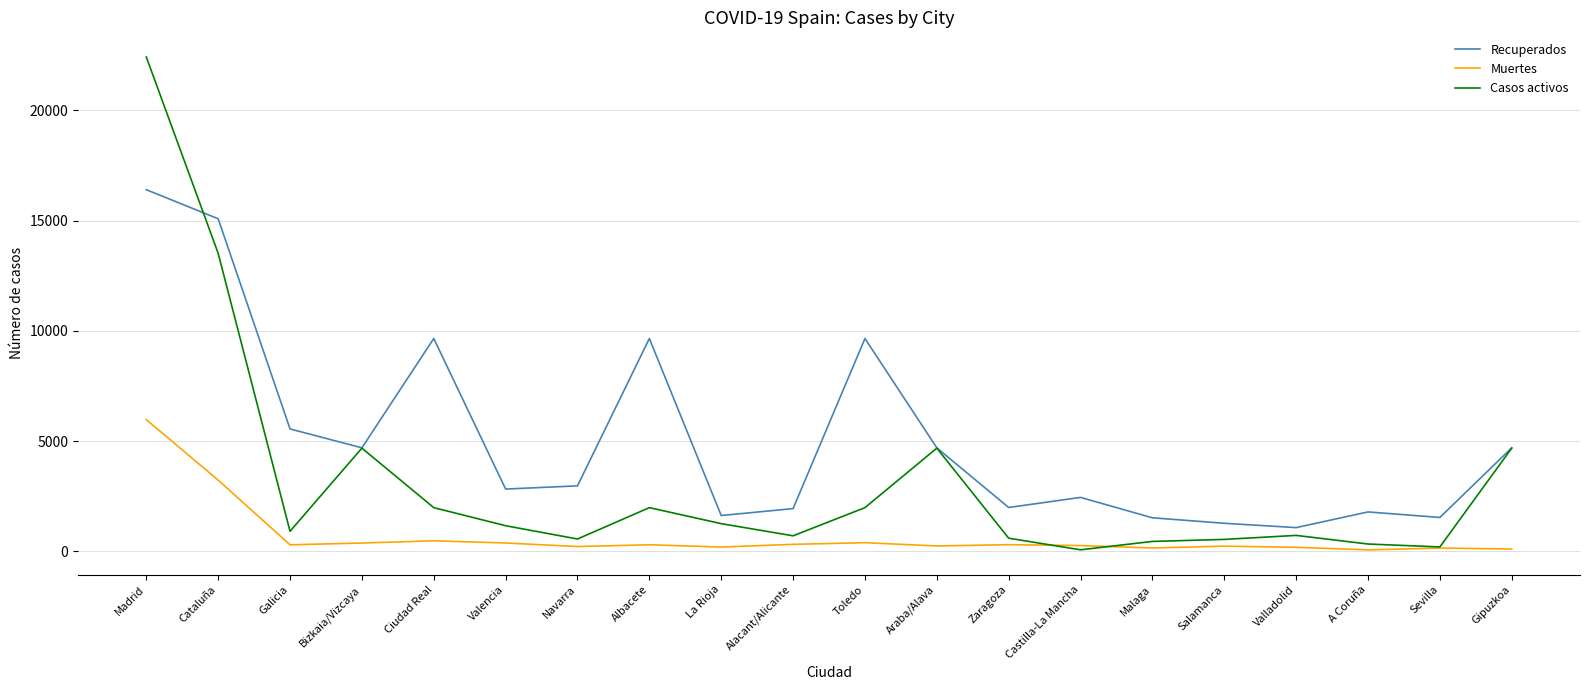

Does the chart have visible grid lines?

Yes